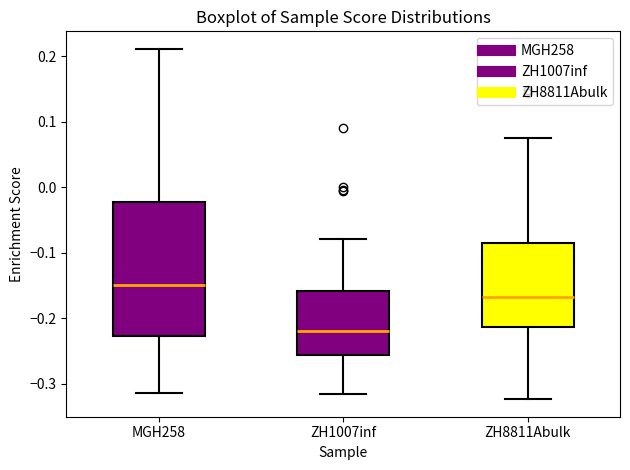

Comparing the boxes themselves (not the whiskers), which one is the tallest?

MGH258